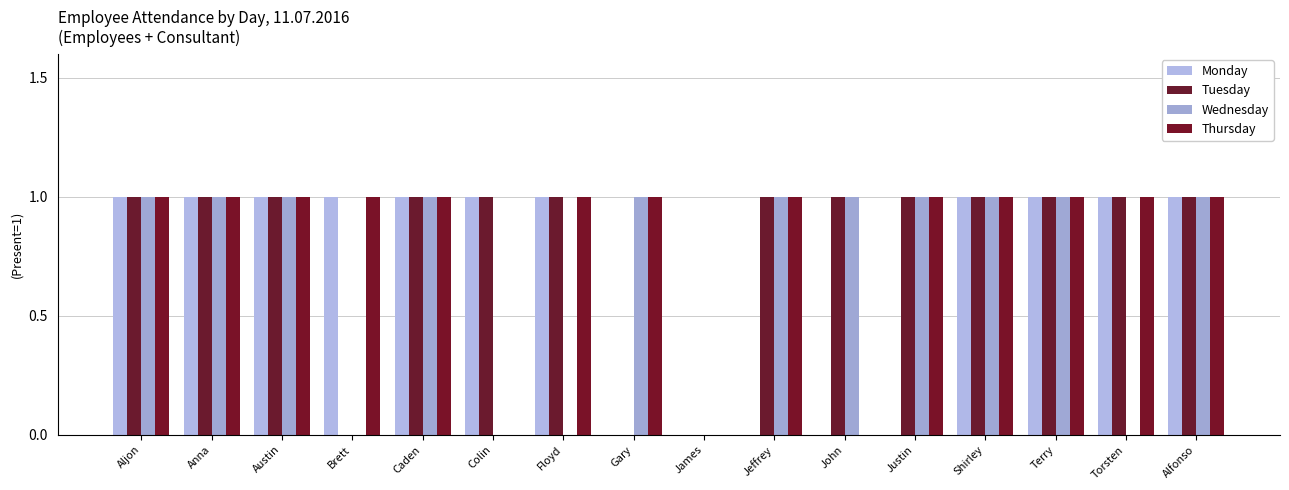

At which category is the sum across all series the highest?

Aljon